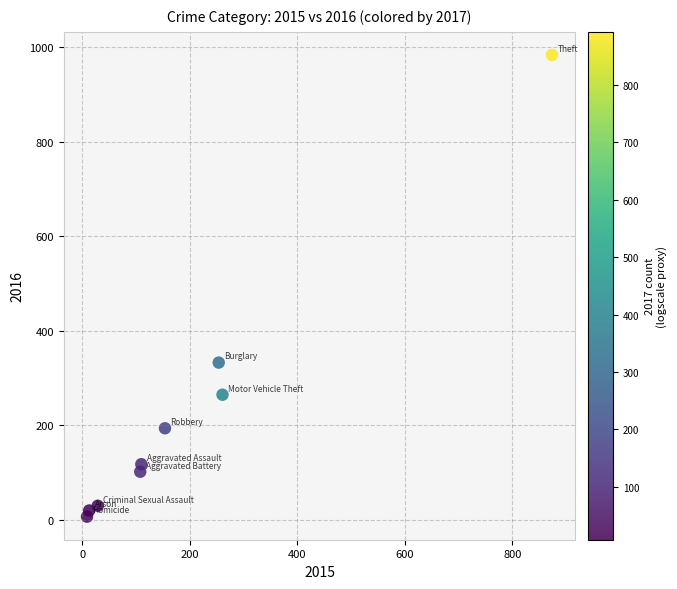

What is the range of Y values (max minus min)?

977